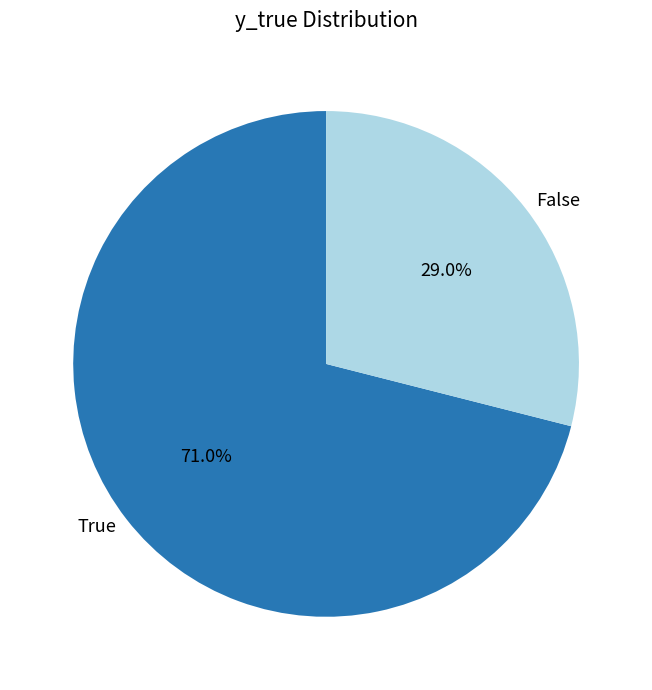

What is the majority slice?

True